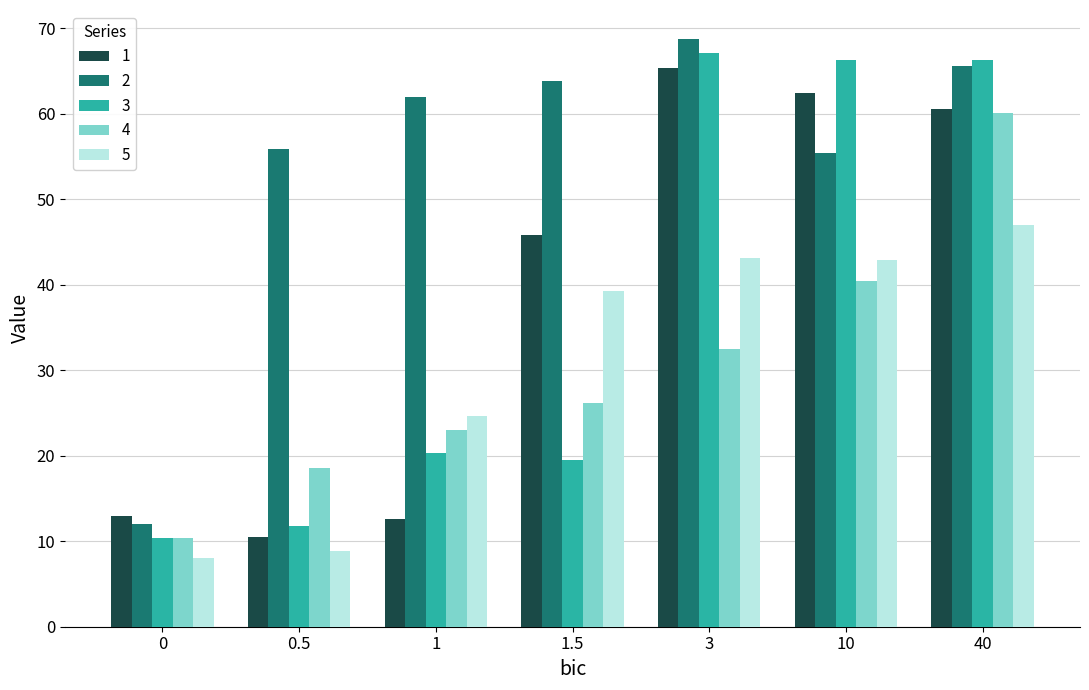

Is the value of 3 at 0.5 greater than the value of 2 at 1?

No